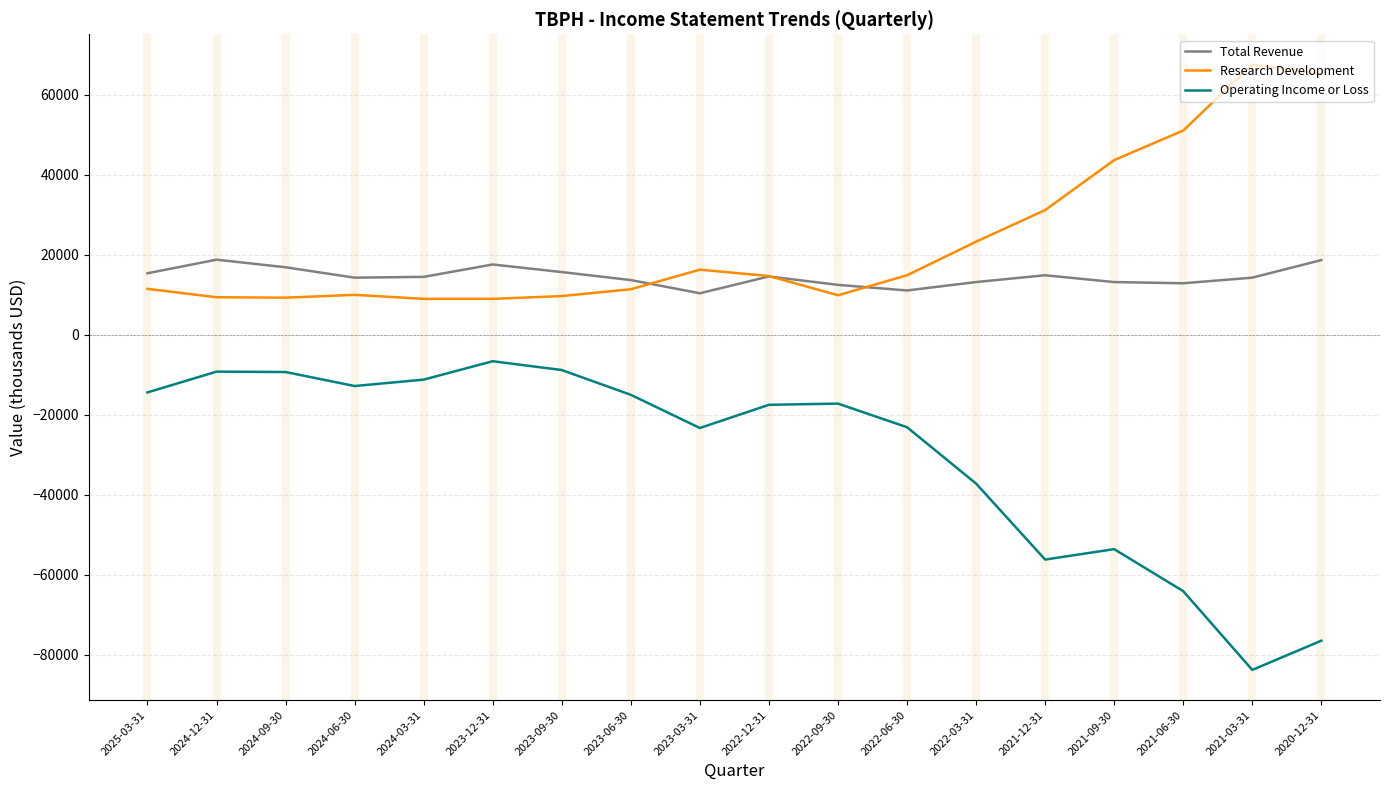

Count the number of data series in this chart.

3